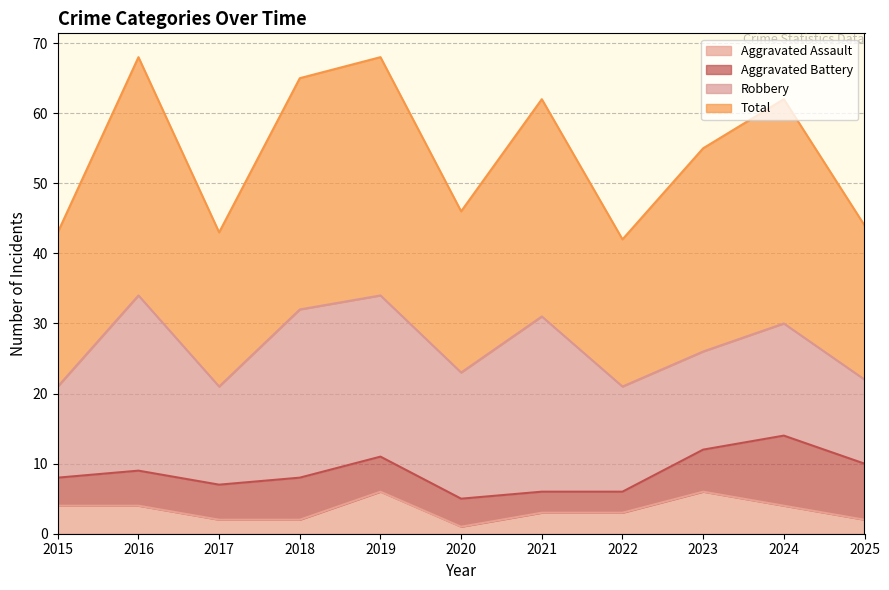

What is the highest value of the Aggravated Assault series?

6